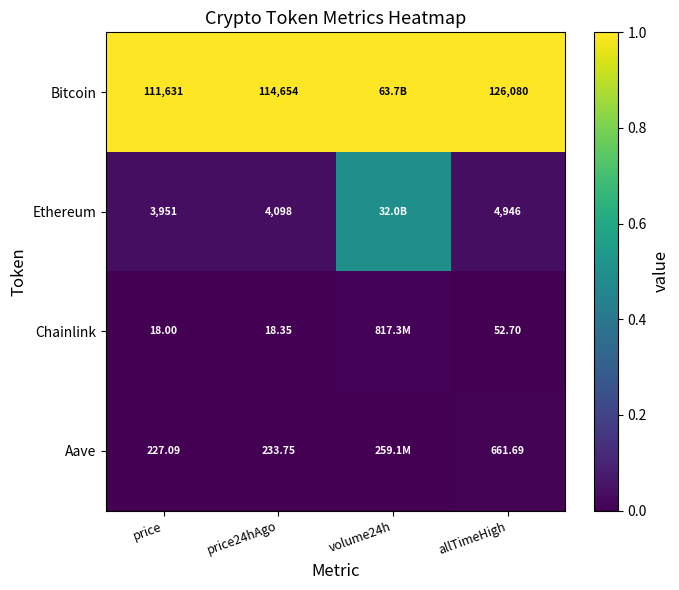

Between price and allTimeHigh, which series saw the biggest shift?

Bitcoin